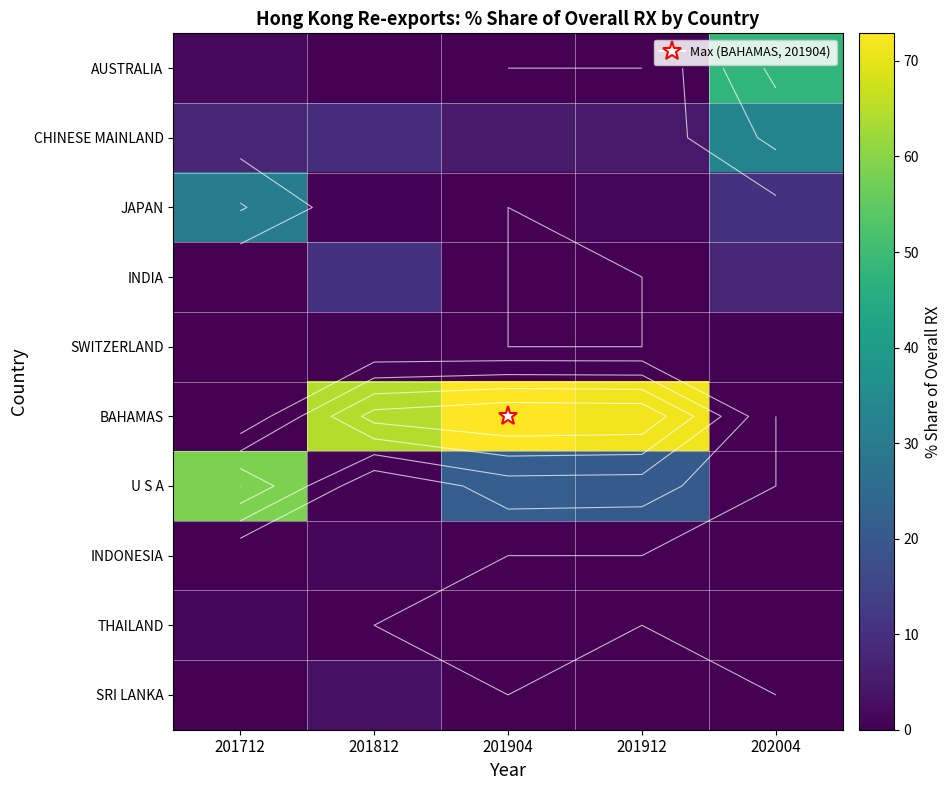

Which has a higher value, 201812 or 201912?

201812